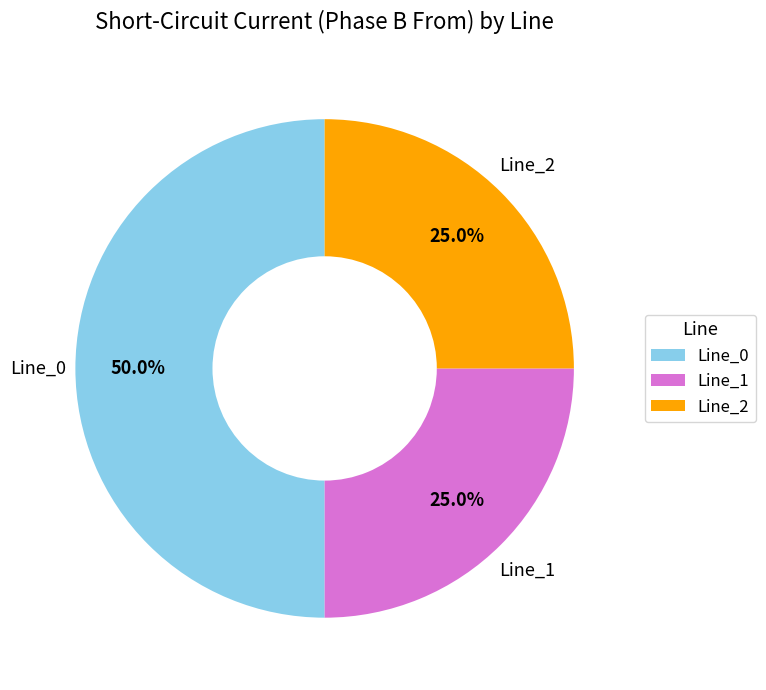

To the nearest percent, what is the average slice percentage?

33%